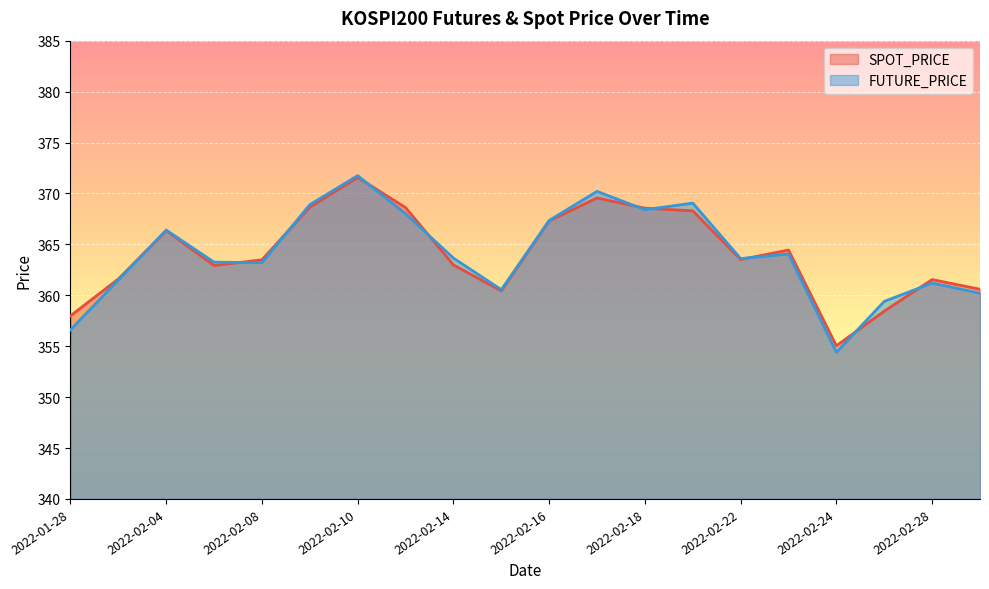

Rank the series by their maximum value, from highest to lowest.

FUTURE_PRICE, SPOT_PRICE